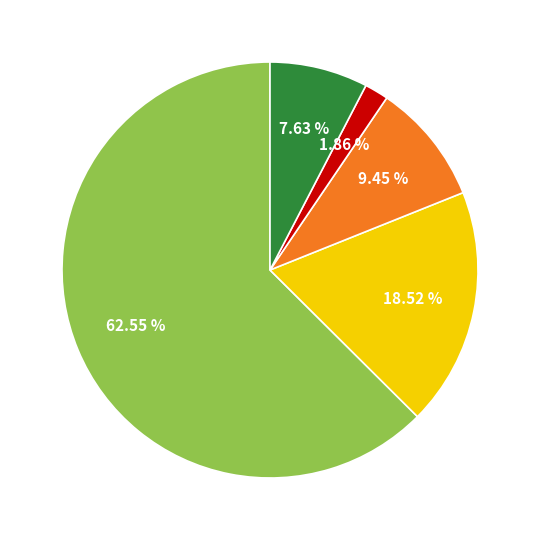

Is there any slice that represents more than half of the pie?

Yes